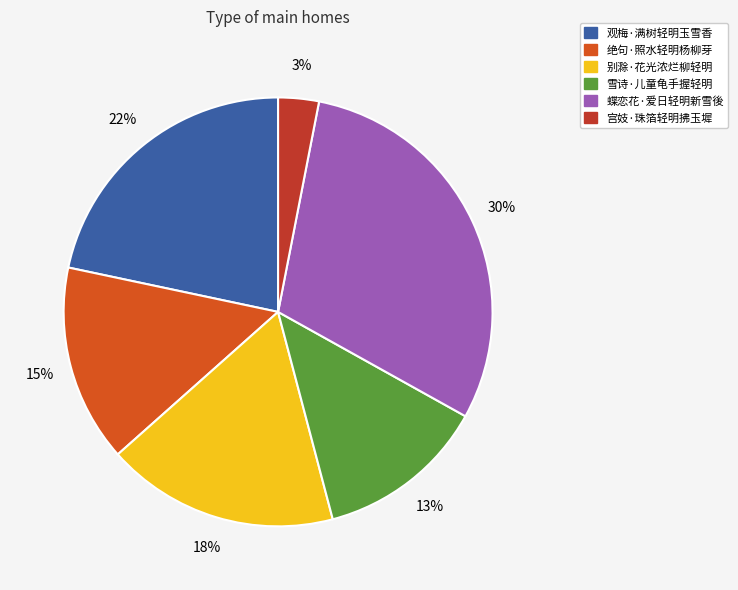

Combined, do 雪诗·儿童龟手握轻明 and 绝句·照水轻明杨柳芽 account for over 50%?

No